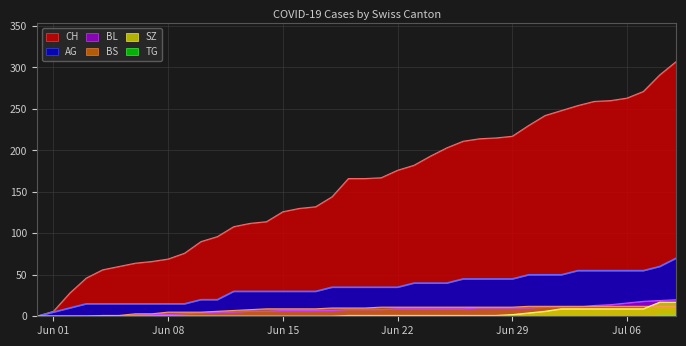

True or false: TG and AG cross at least once.

False